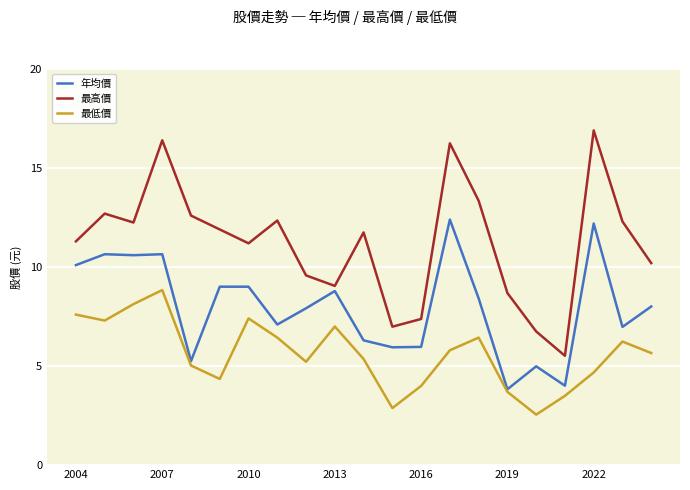

Which series has the largest total across all categories?

最高價